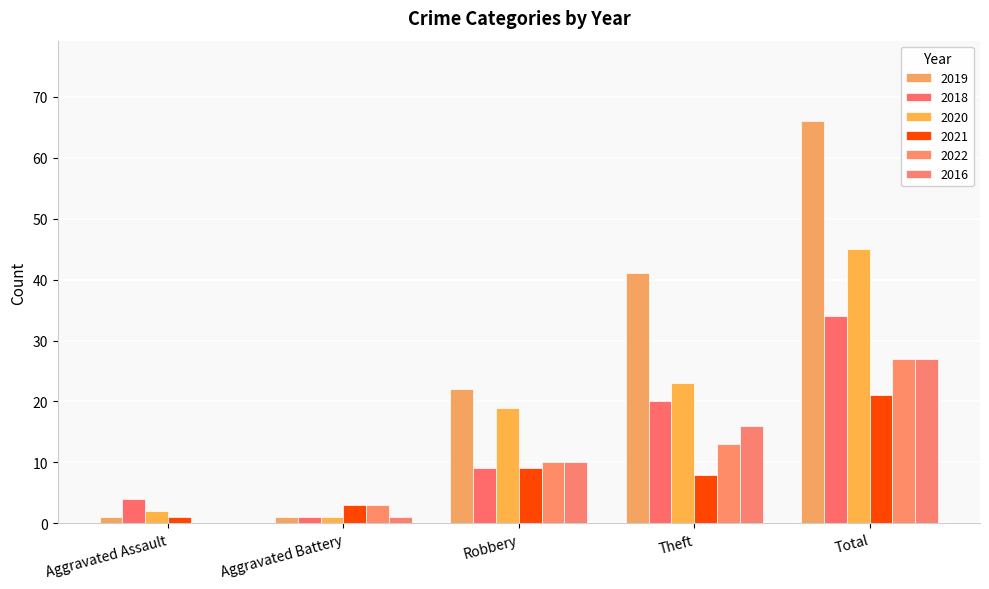

Is it true that 2018 equals 4 at Aggravated Assault?

True